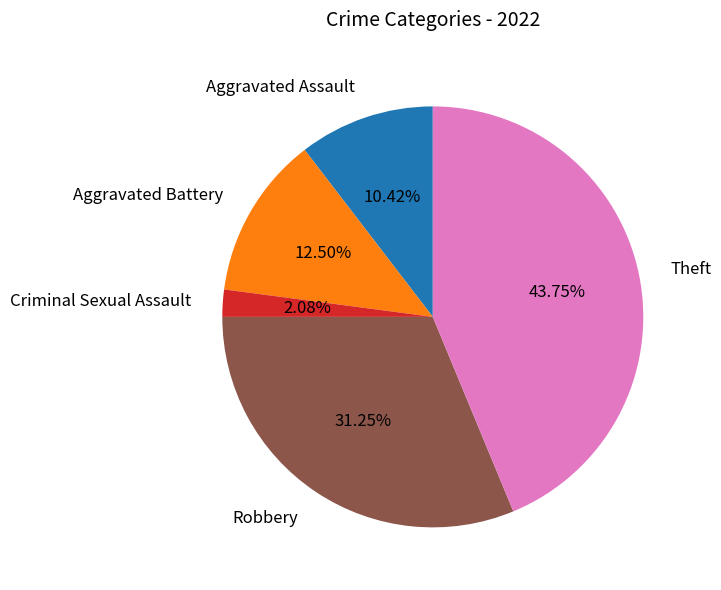

Count the number of slices in the pie.

5